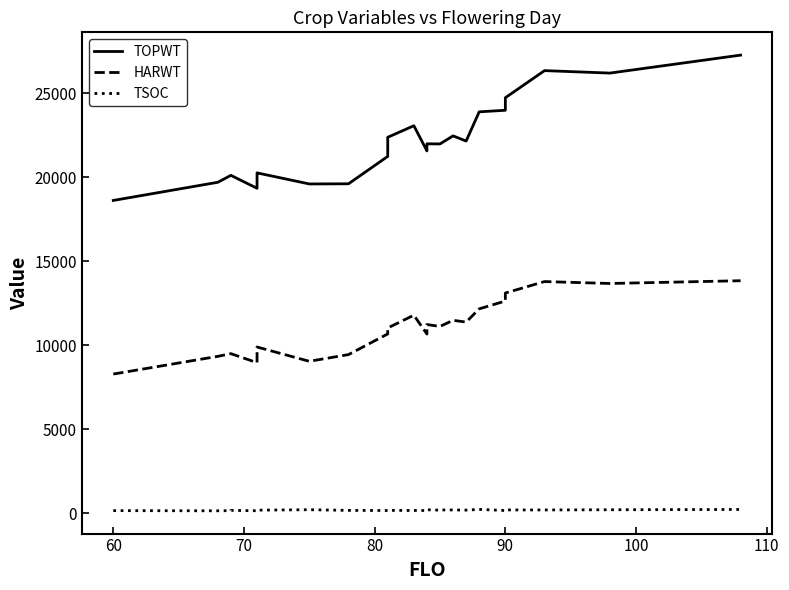

What is the sum of all TOPWT values?

766887